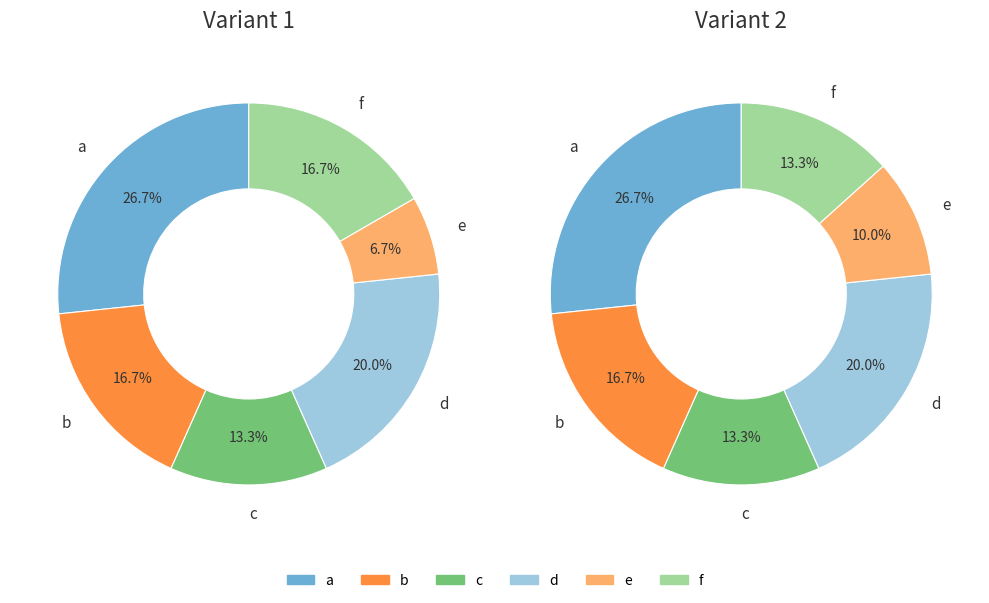

True or false: d accounts for 32% of the total.

False